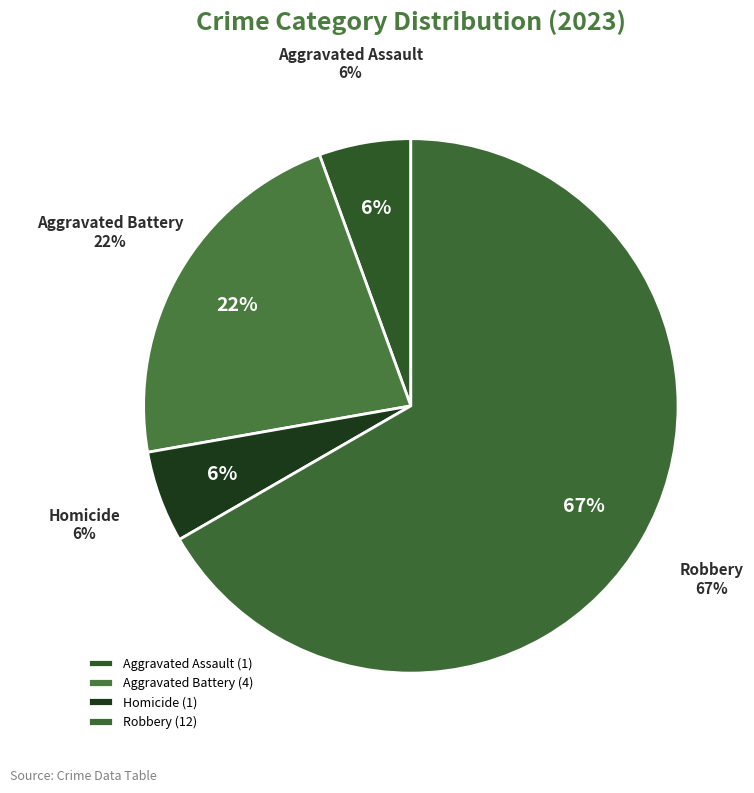

To the nearest percent, what portion does Aggravated Assault represent?

6%